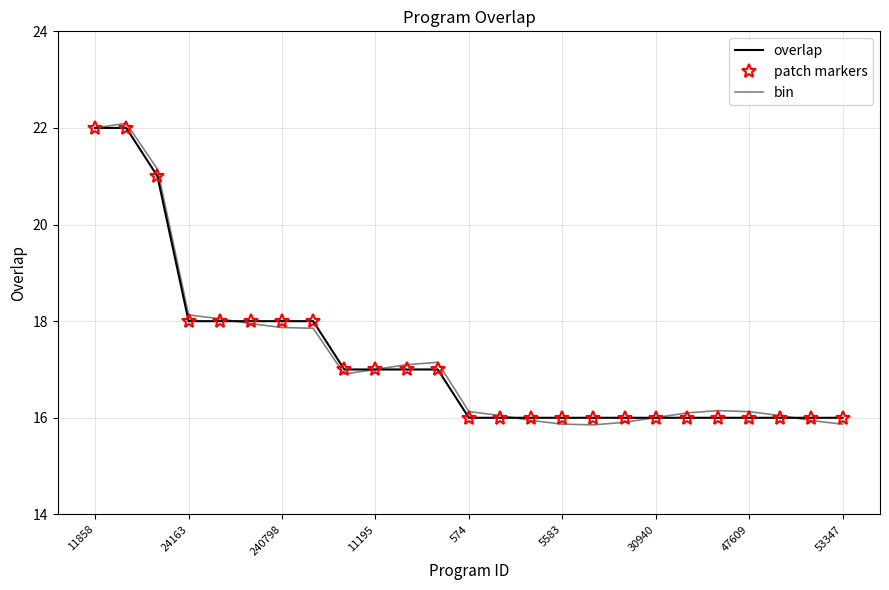

How many patch markers values are between 16 and 18?

22